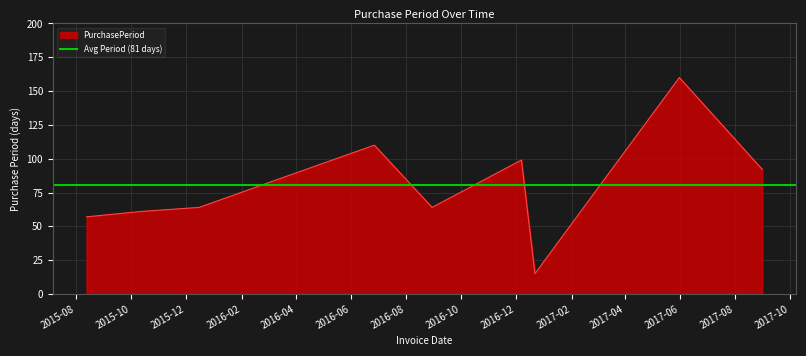

What is the smallest value displayed?

15